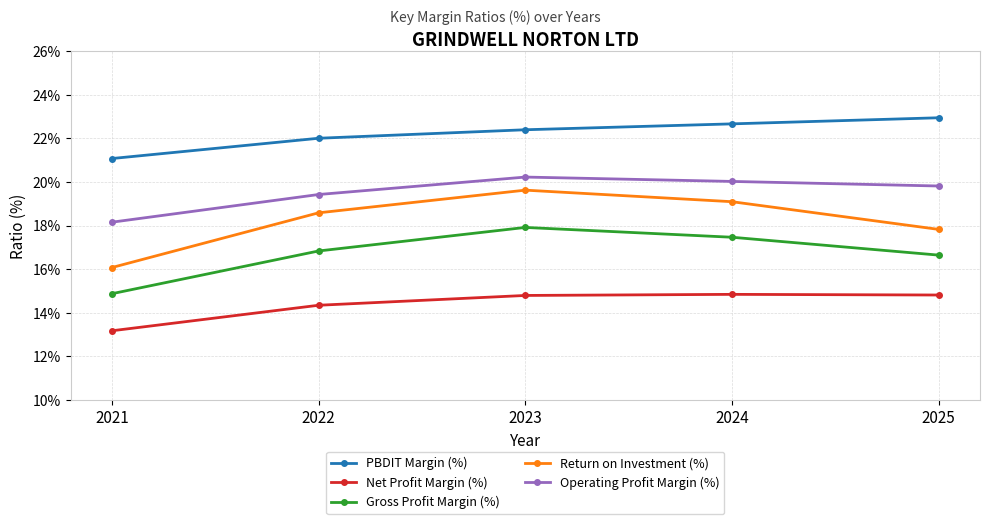

What is the spread (max minus min) of values at 2025?

8.1